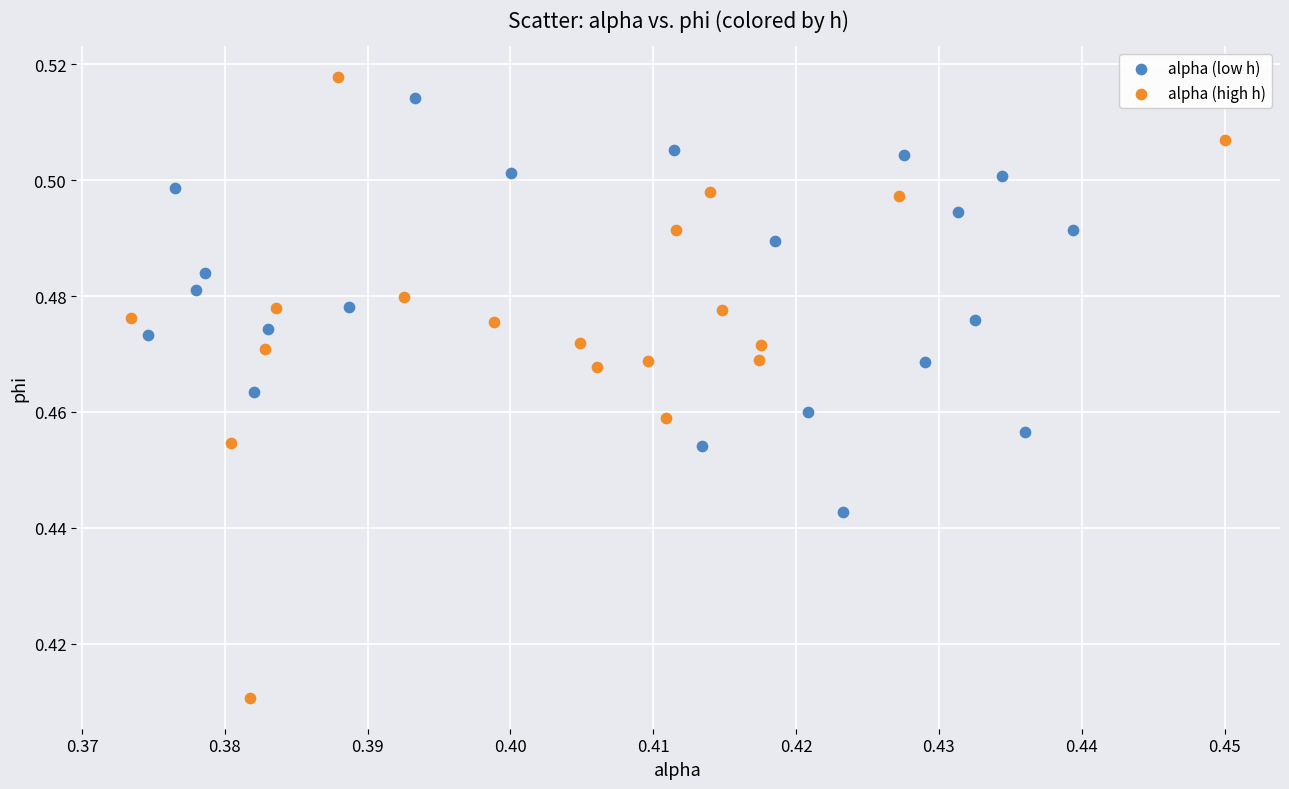

Which series contains the lowest Y value?

alpha (high h)